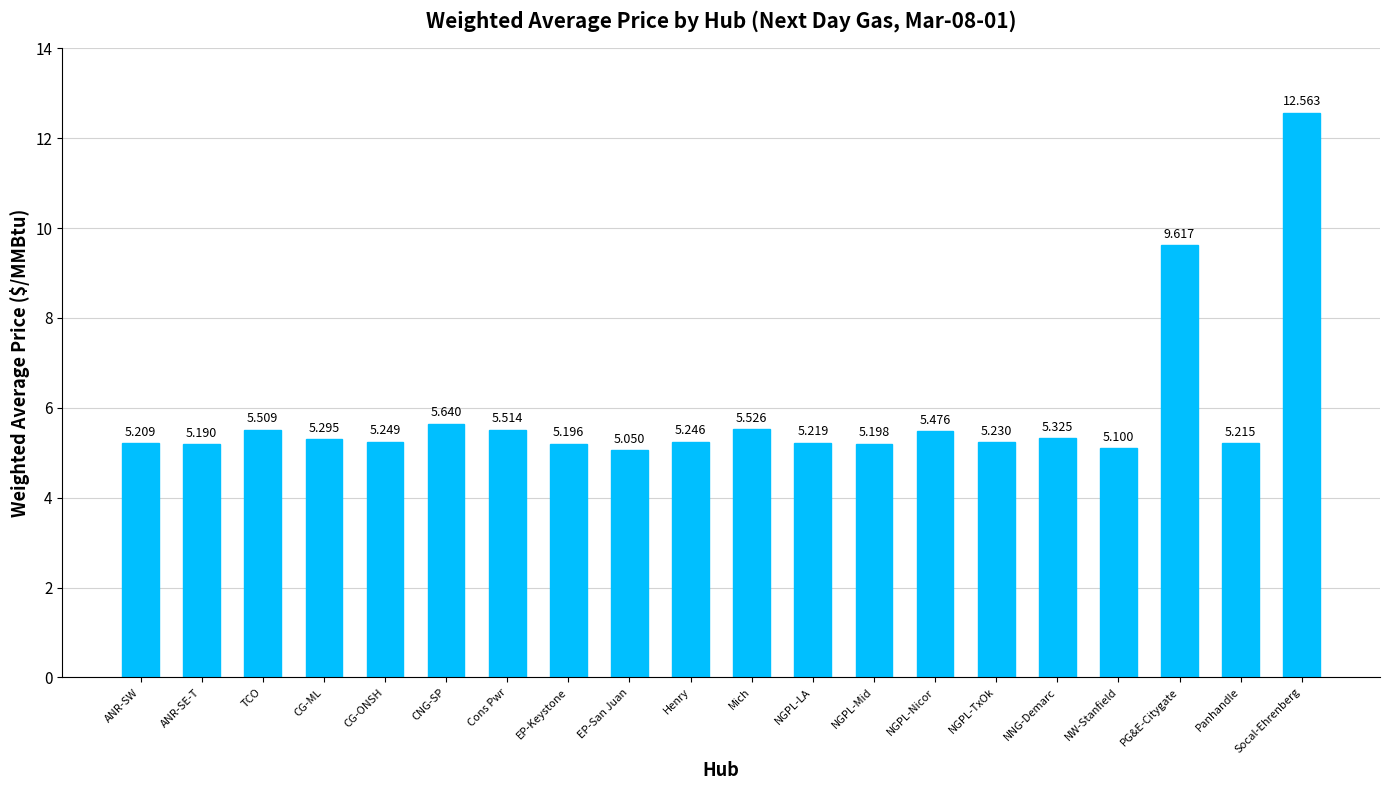

What is the label of the 6th bar from the right?

NGPL-TxOk